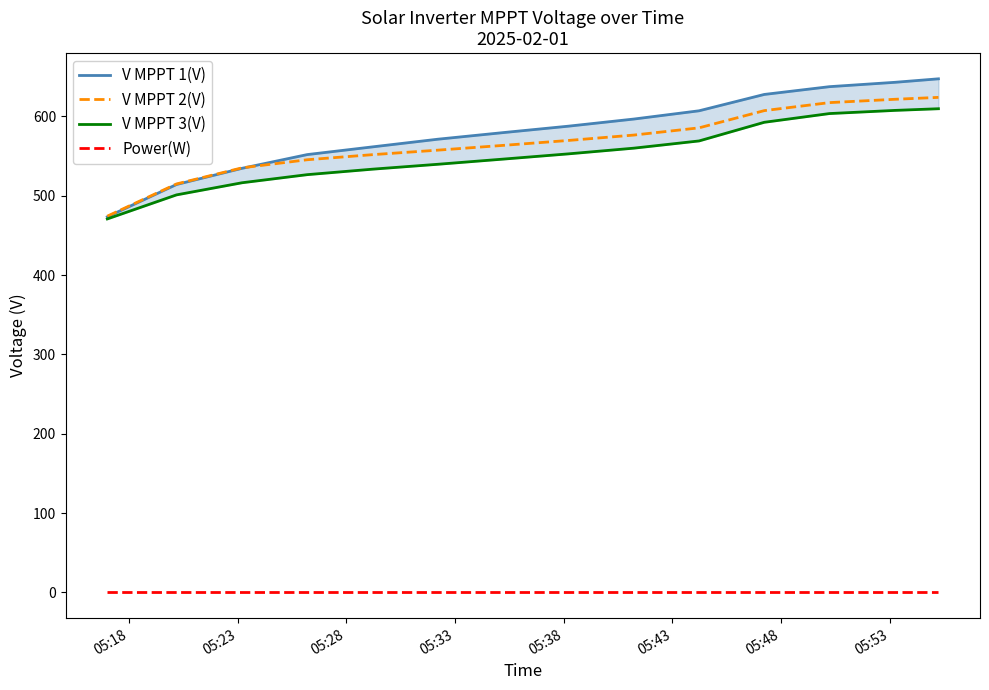

How many lines are shown in the chart?

4